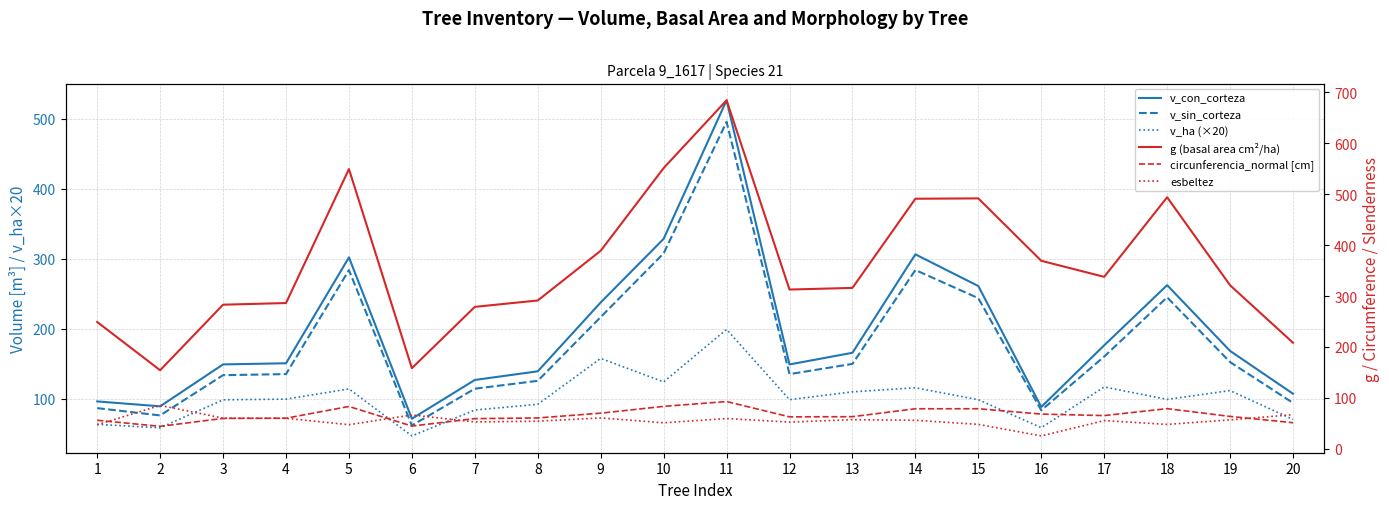

What is the value of the v_sin_corteza point at the 6th from the left?

61.6